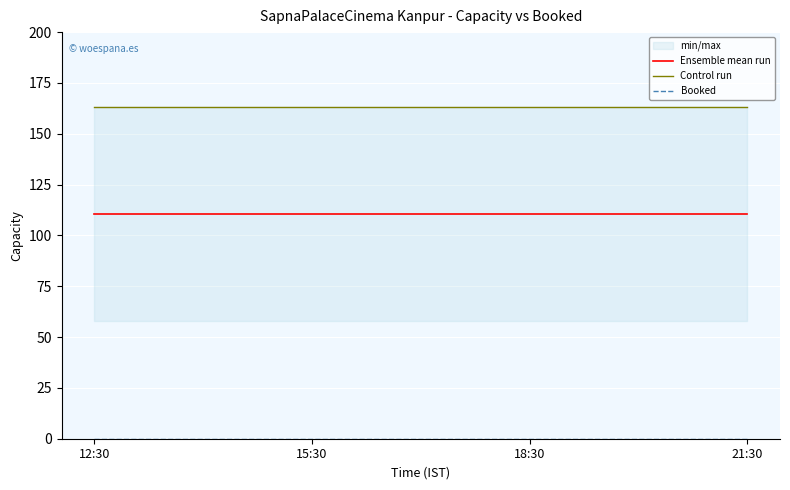

Which label corresponds to the smallest value in the chart?

12:30